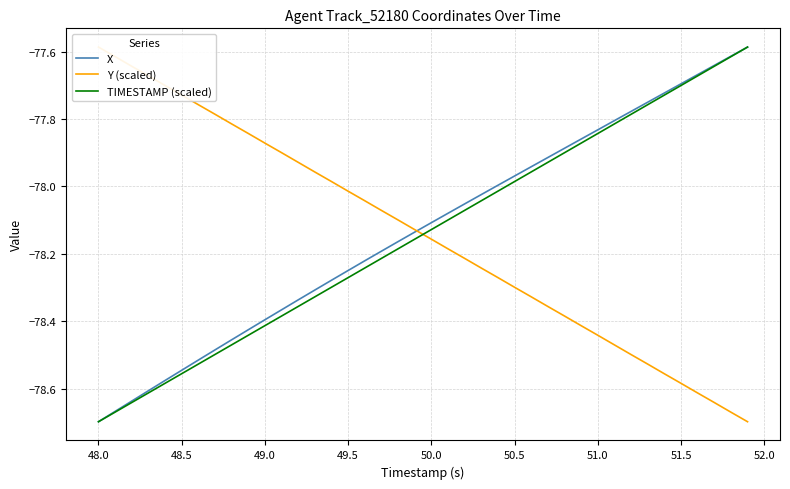

At which label does TIMESTAMP (scaled) reach its minimum?

48.0